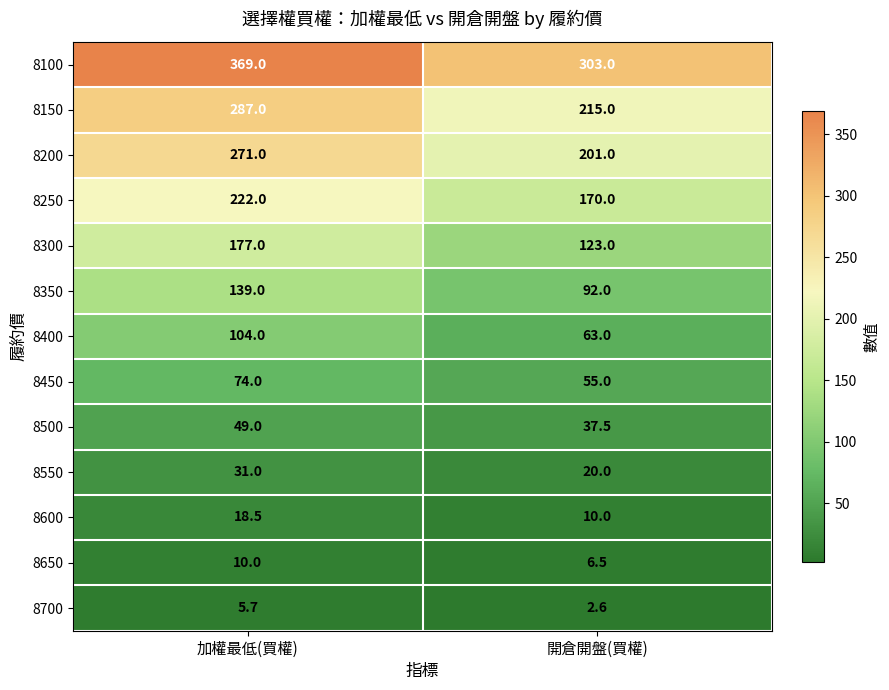

At which category is the sum across all series the highest?

加權最低(買權)